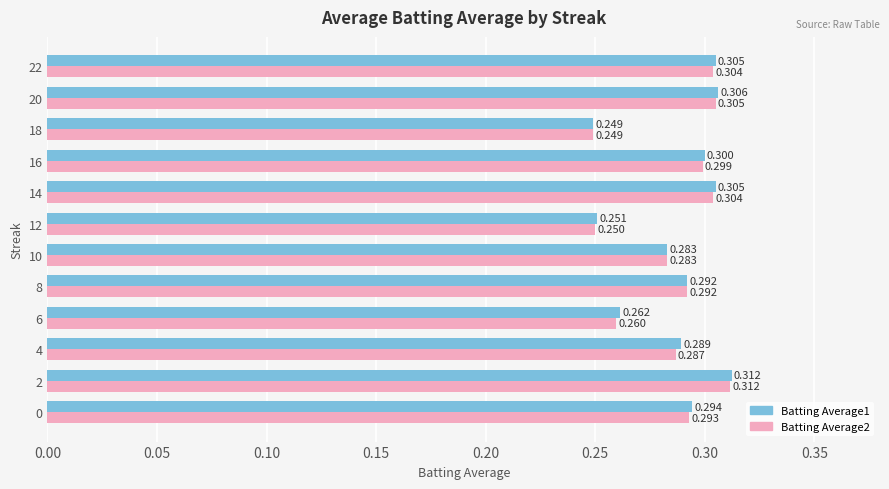

What is the average value of the Batting Average1 series?

0.3